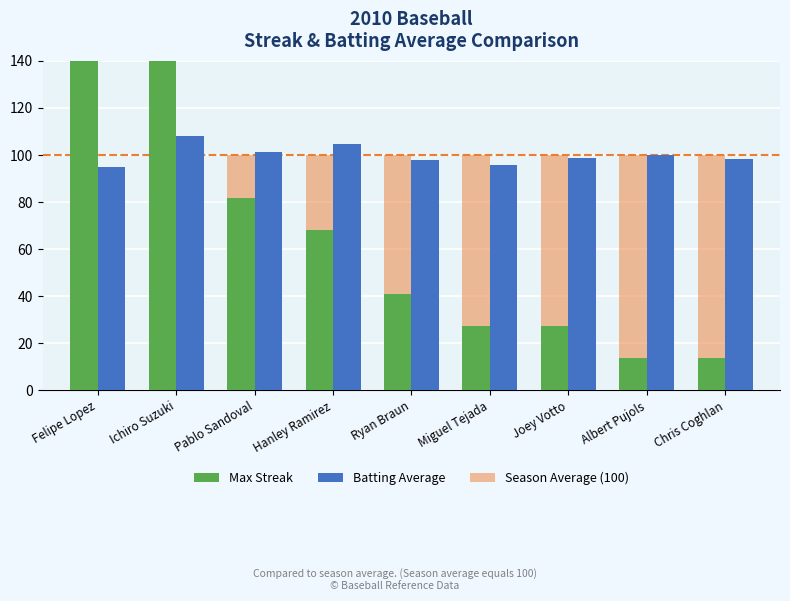

At which category is the sum across all series the highest?

Felipe Lopez